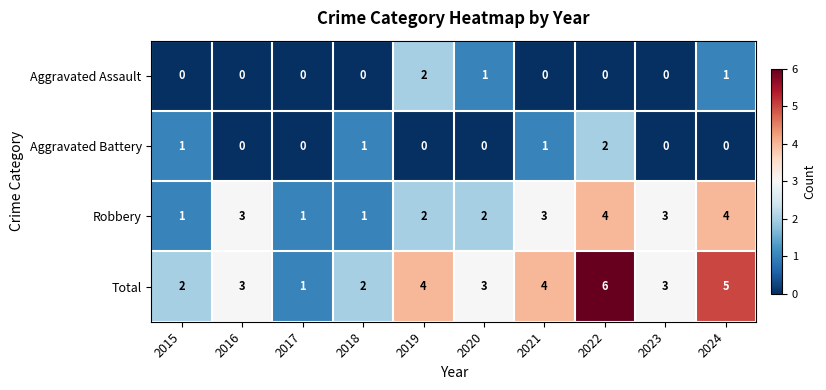

At which category is the sum across all series the highest?

2022